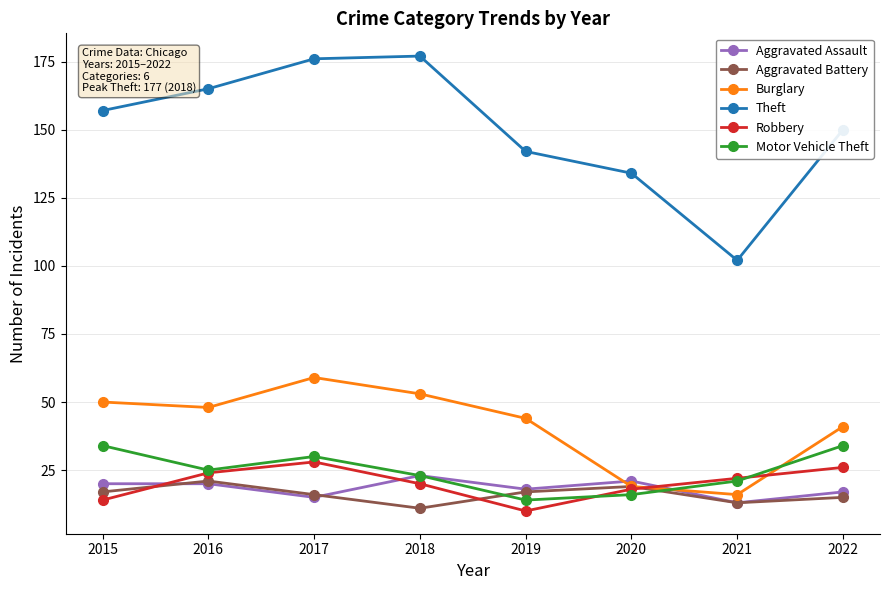

What is the sum of all Burglary values?

330